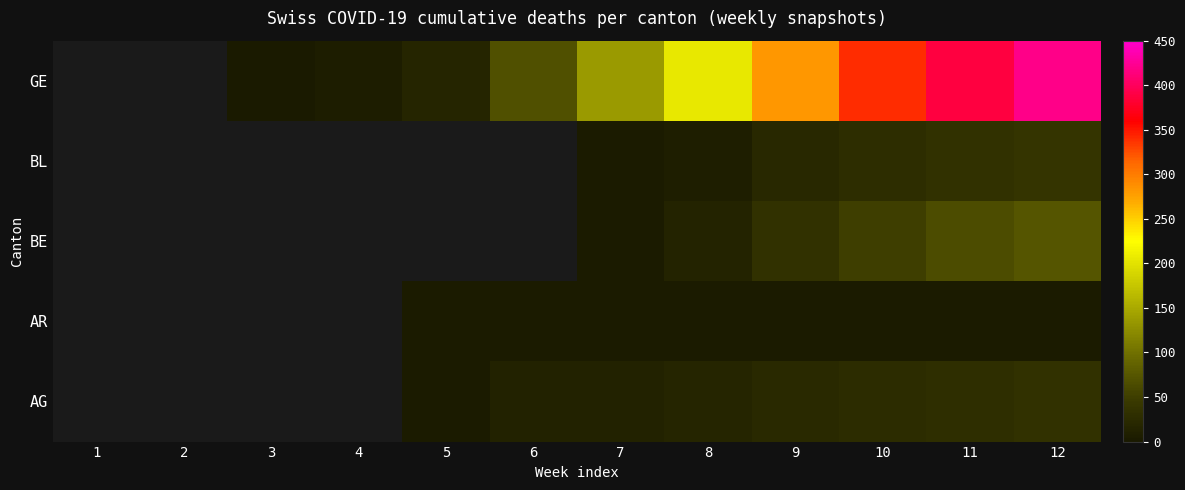

What is the total value across all series at 5?

21